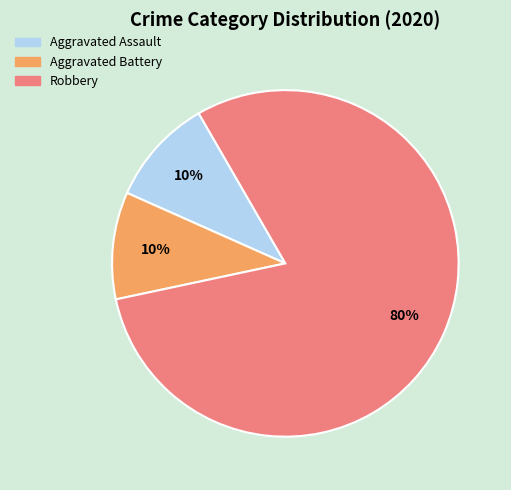

What percentage is the Robbery slice, to the nearest percent?

80%